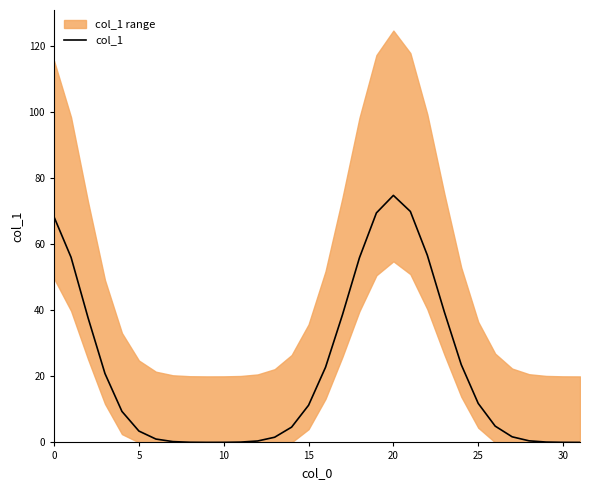

What is the value of the 22nd point from the left?

70.0